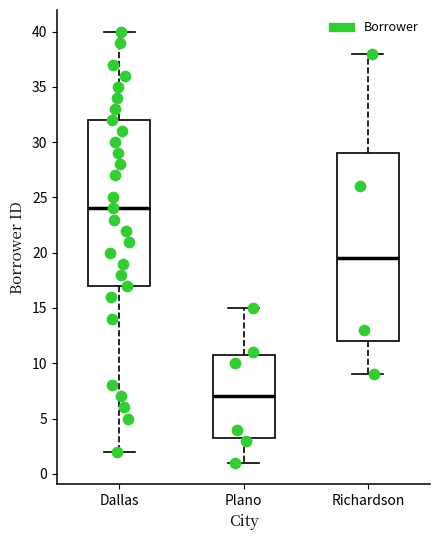

Which box is the tallest, from its lower edge to its upper edge?

Richardson